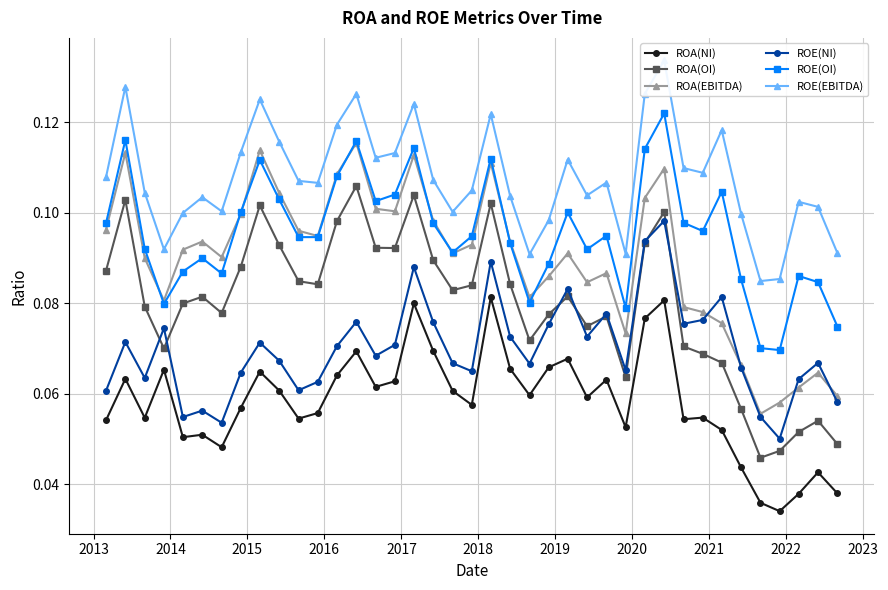

True or false: ROA(OI) and ROE(OI) intersect in this chart.

False